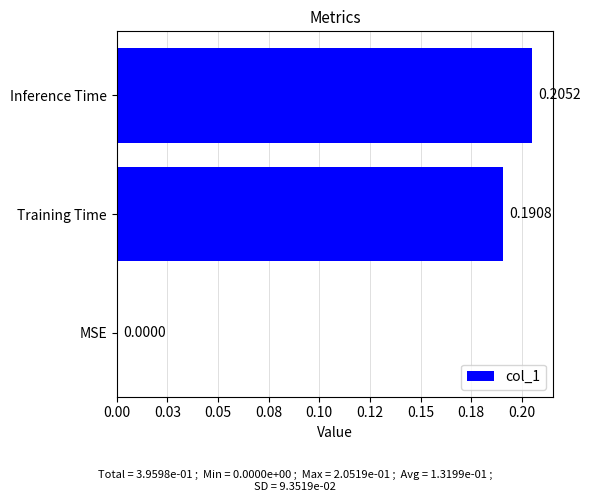

Are the bars horizontal?

Yes